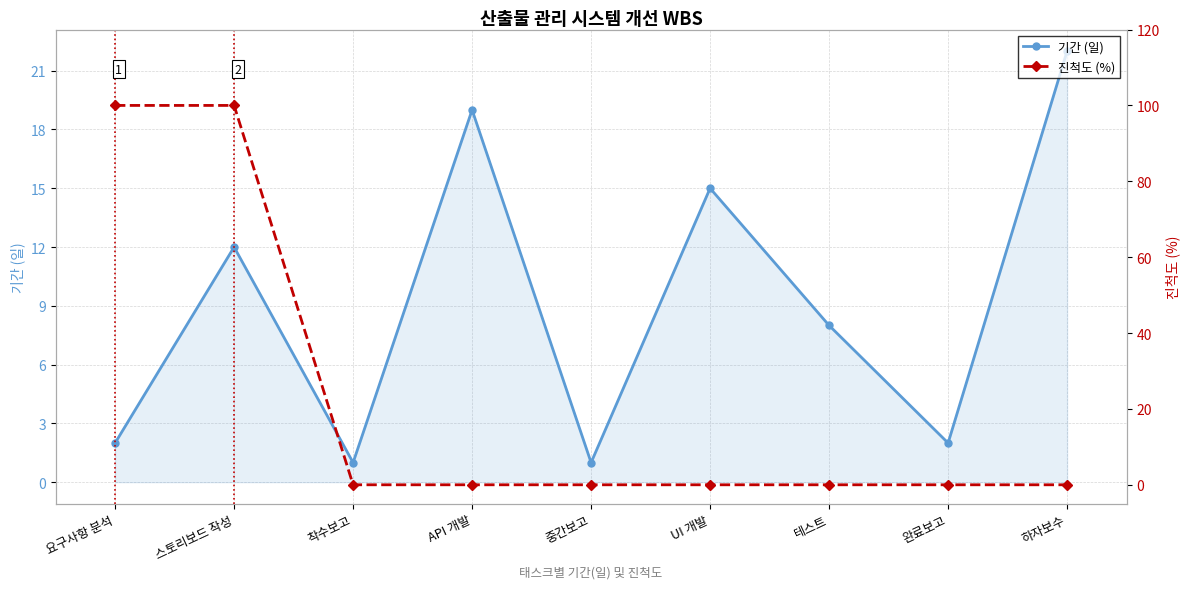

Reading right to left, transcribe all the data shown in this chart.

기간 (일): 22	2	8	15	1	19	1	12	2
진척도 (%): 0	0	0	0	0	0	0	100	100